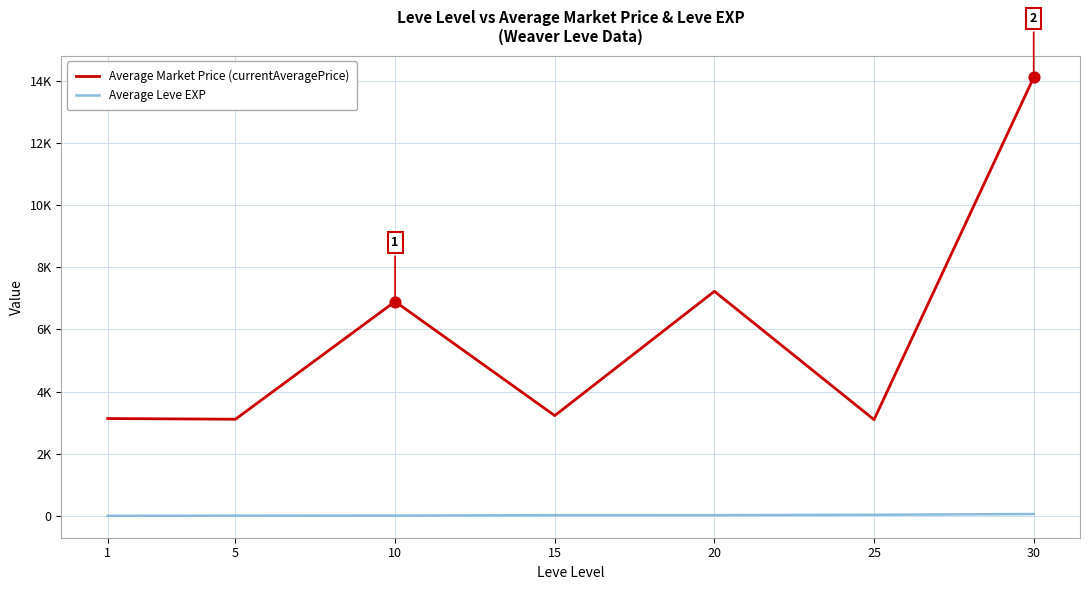

What are all the series names shown in the legend?

Average Market Price (currentAveragePrice), Average Leve EXP